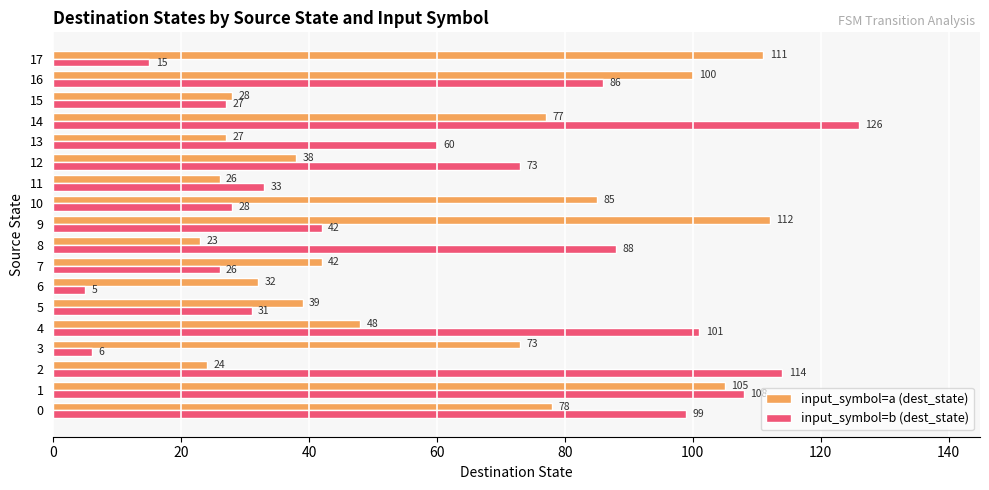

Is it true that input_symbol=b (dest_state) equals 38 at 10?

False